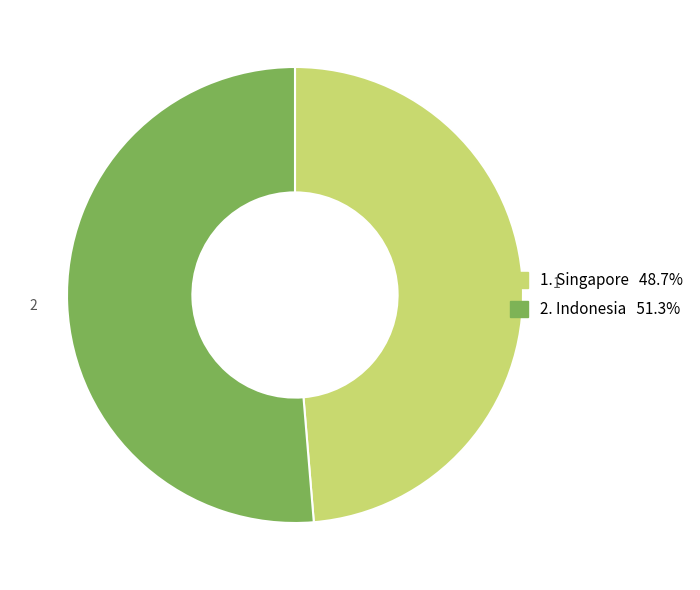

Count the number of slices in the pie.

2